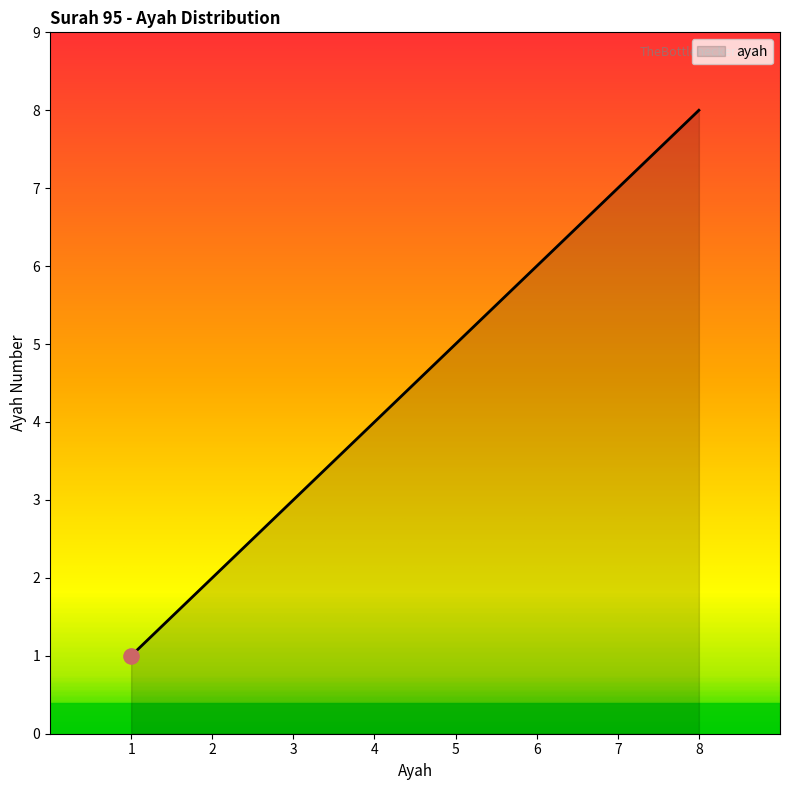

What is the ratio of the value at 8 to the value at 2?

4.0